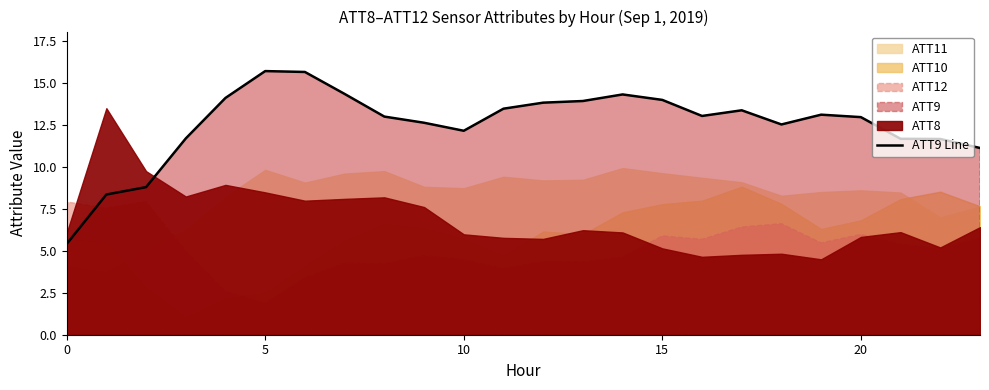

The chart shows a value of 14.0 at 15. True or false?

True